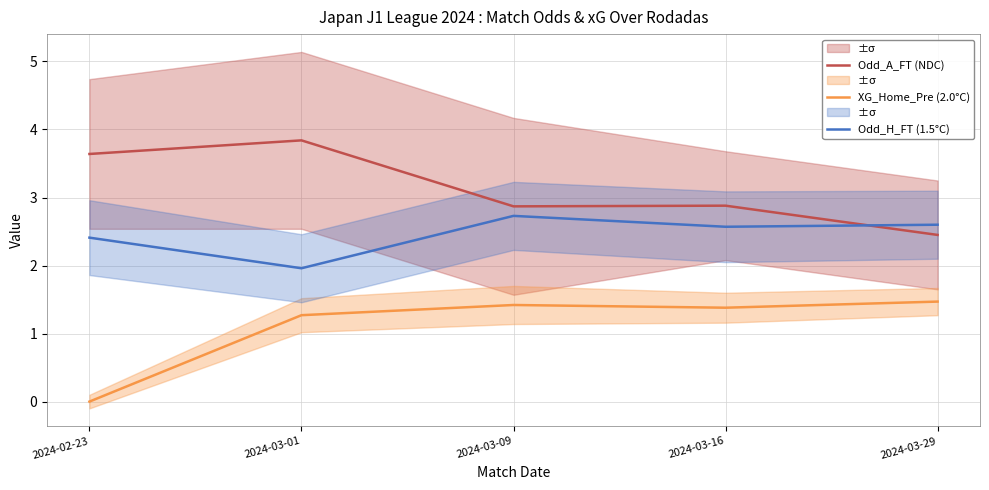

The value of XG_Home_Pre (2.0°C) at 2024-03-09 is 2.5. True or false?

False